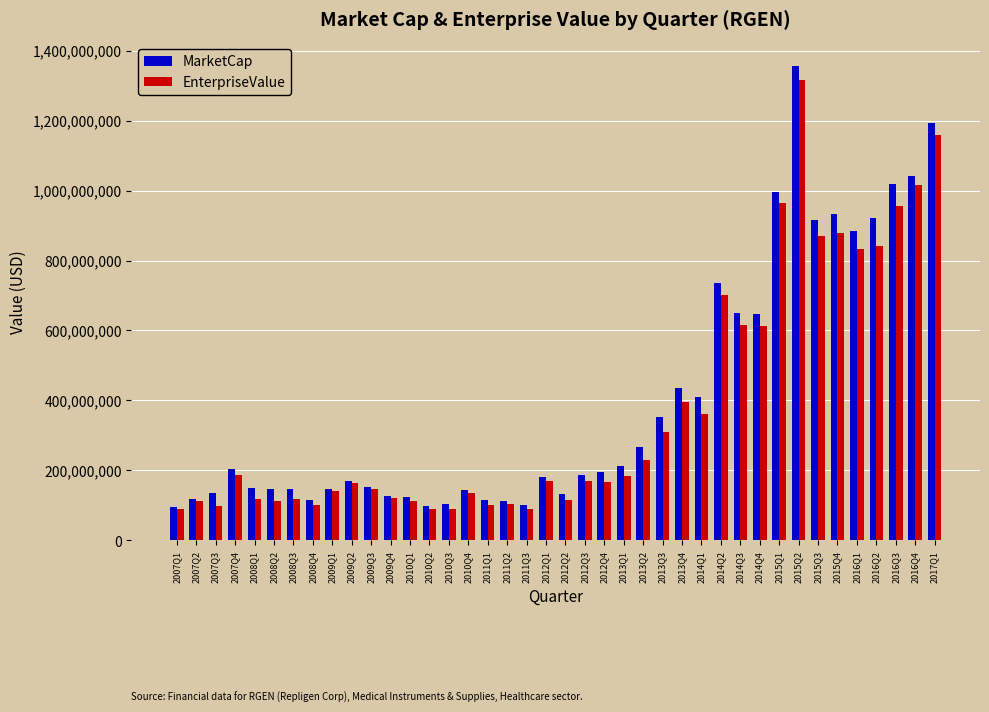

What is the sum of the EnterpriseValue values at 2015Q1 and 2014Q1?

1325059650.3